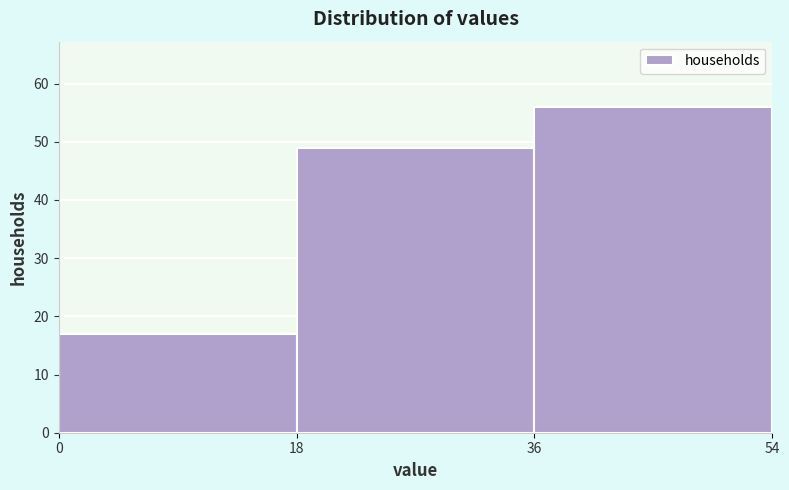

Reading left to right, list every bar in this chart as the range it spans on the x-axis followed by its height. The values are not printed on the chart, so give them approximately, as read against the axis.

0 to 18: 17
18 to 36: 49
36 to 54: 56